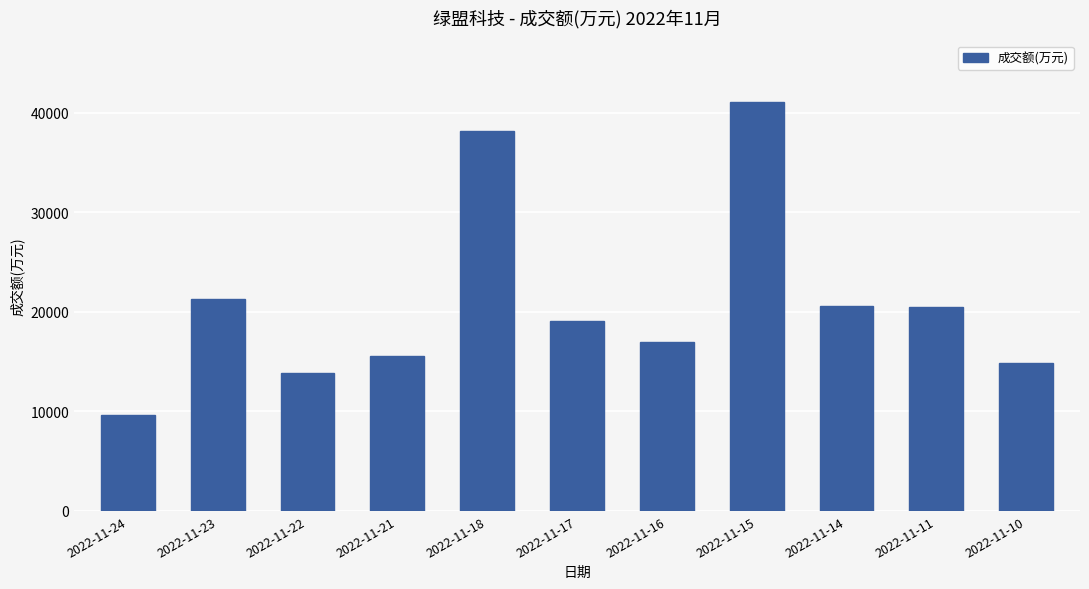

What is the average value?

21049